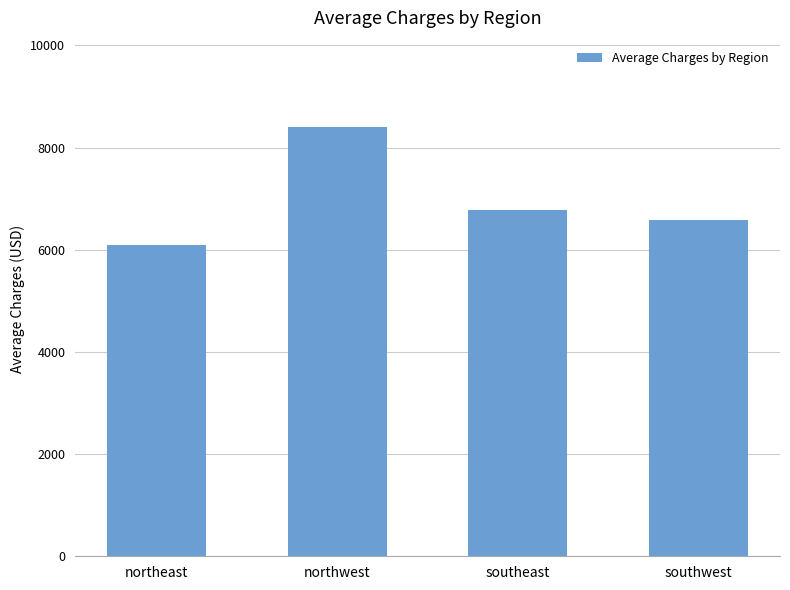

The chart shows a value of 6084.5 at northeast. True or false?

True